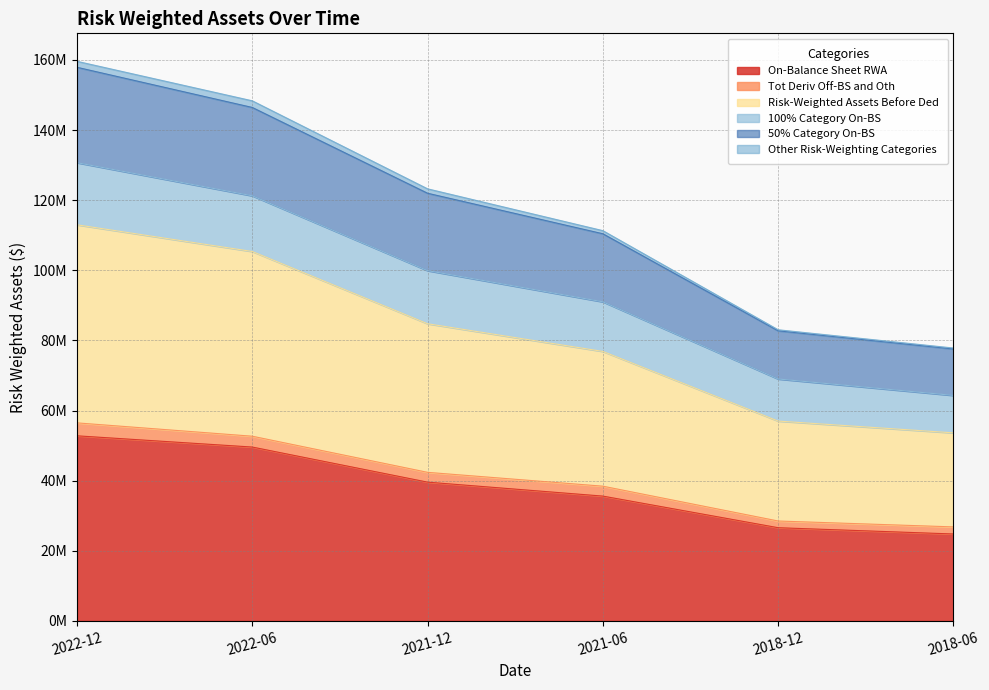

What is the difference between the maximum and minimum values in the Risk-Weighted Assets Before Ded series?

29667200